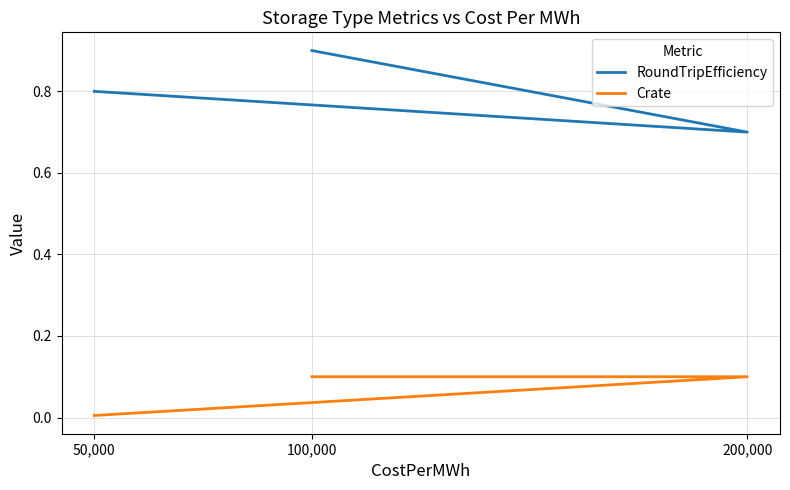

True or false: RoundTripEfficiency has a value of 1.1 at 200,000.

False